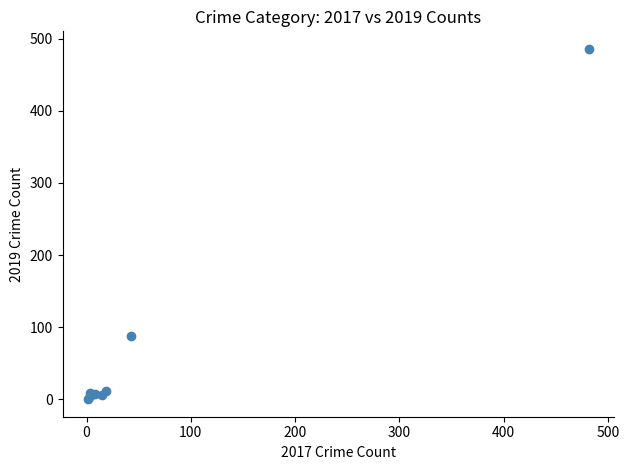

What Y value in the scatter plot is closest to 243?

87